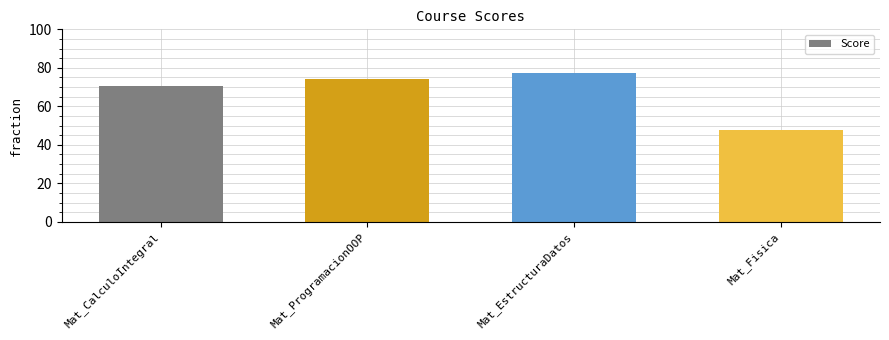

Rank the categories by value from highest to lowest.

Mat_EstructuraDatos, Mat_ProgramacionOOP, Mat_CalculoIntegral, Mat_Fisica